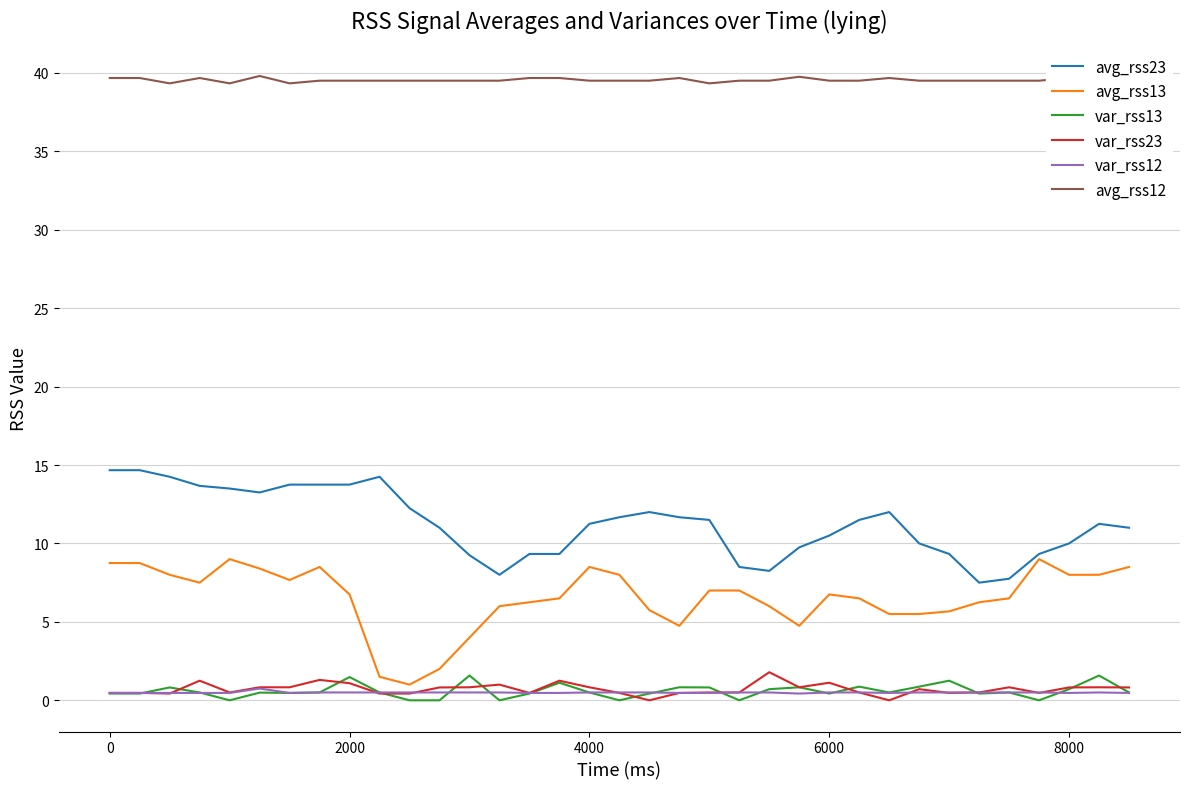

True or false: avg_rss12 and var_rss13 intersect in this chart.

False